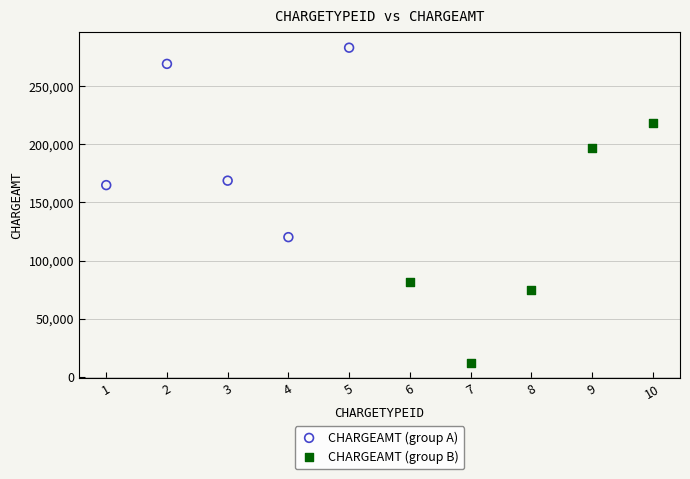

Which series has the widest spread of Y values?

CHARGEAMT (group B)